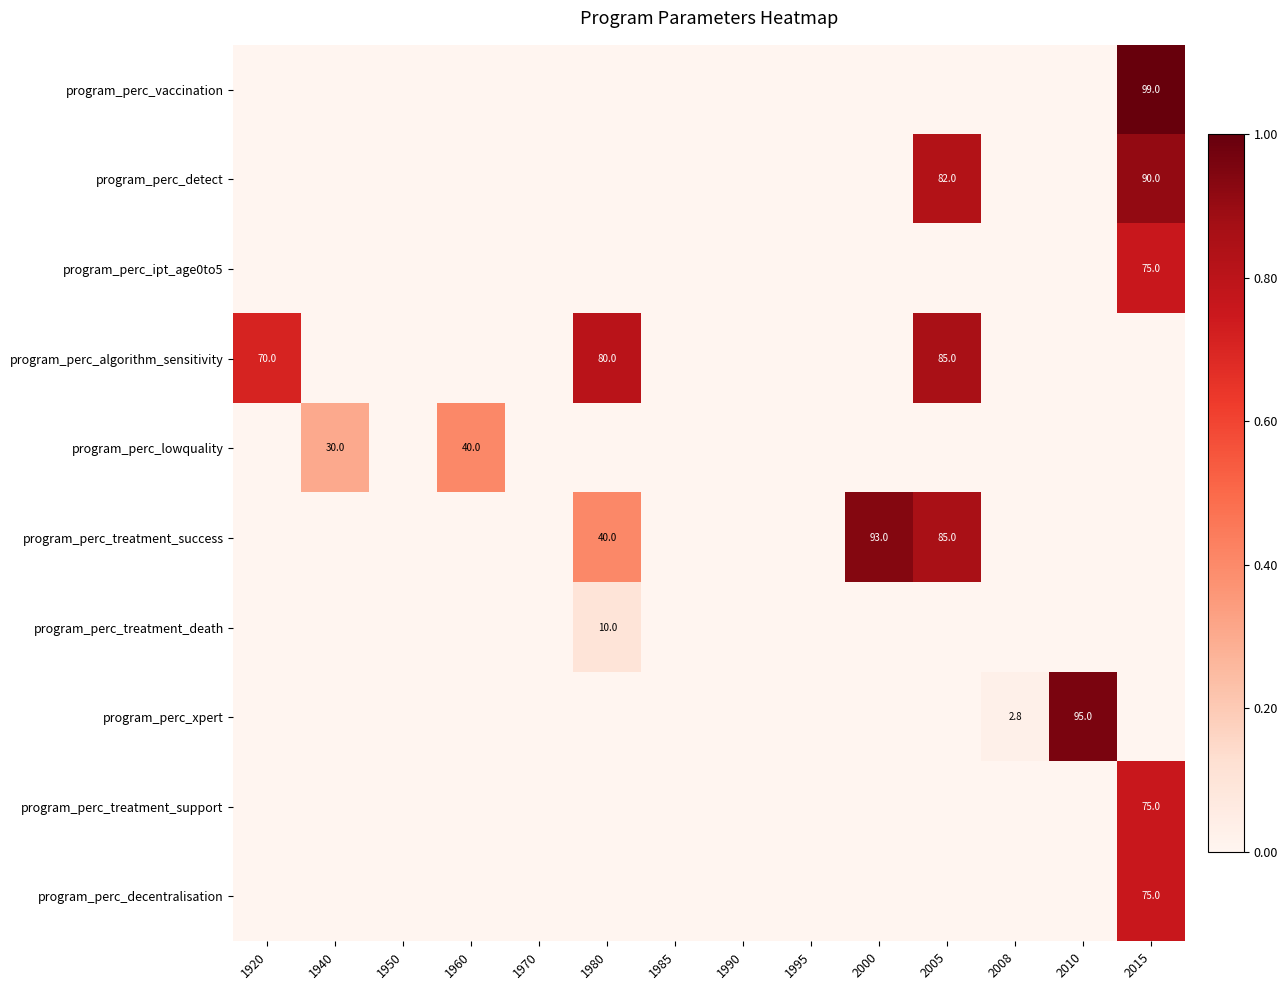

The value of program_perc_detect at 2015 is 52.3. True or false?

False